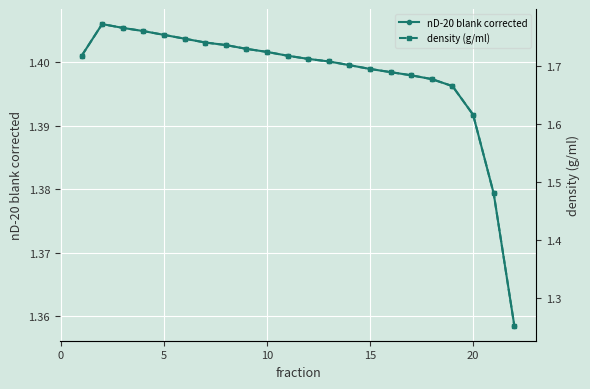

Count the nD-20 blank corrected values in the range 1 to 2.

22